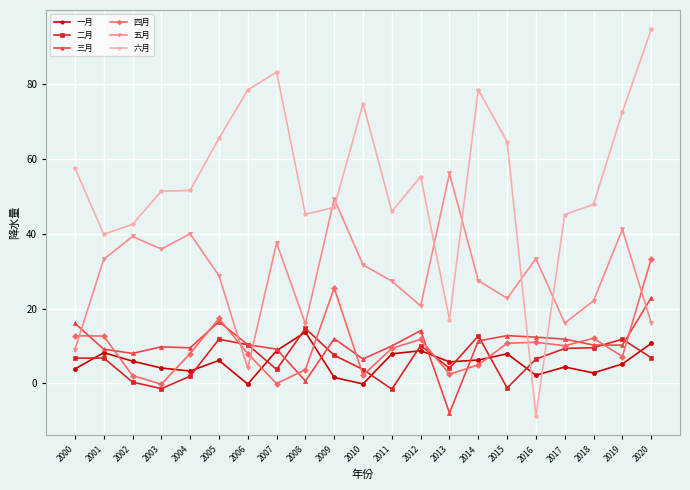

In 三月, how many points are lower than both neighbors (excluding endpoints)?

6